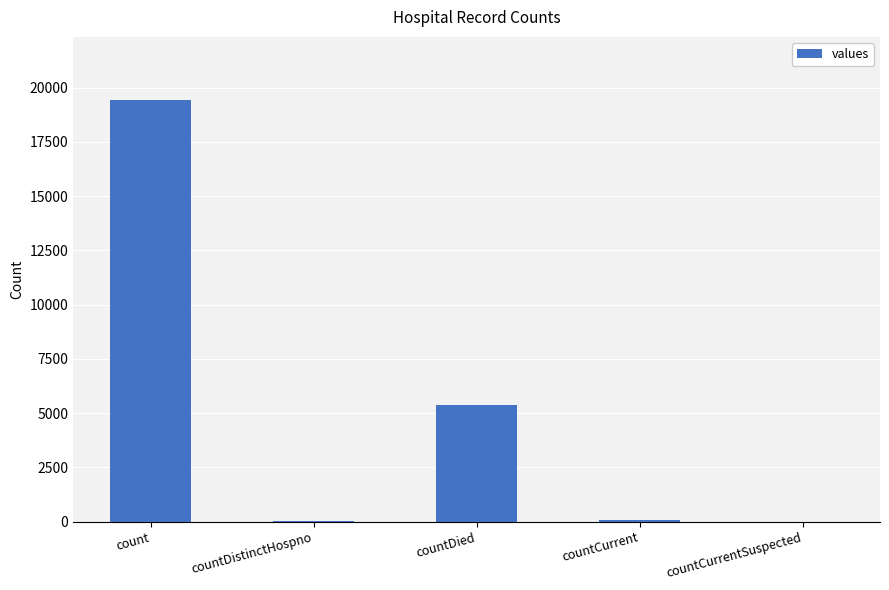

What is the sum of all values?

24875